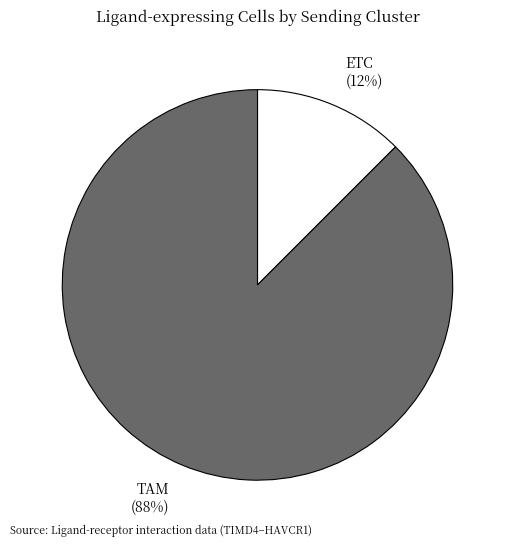

Which slice is the largest?

TAM